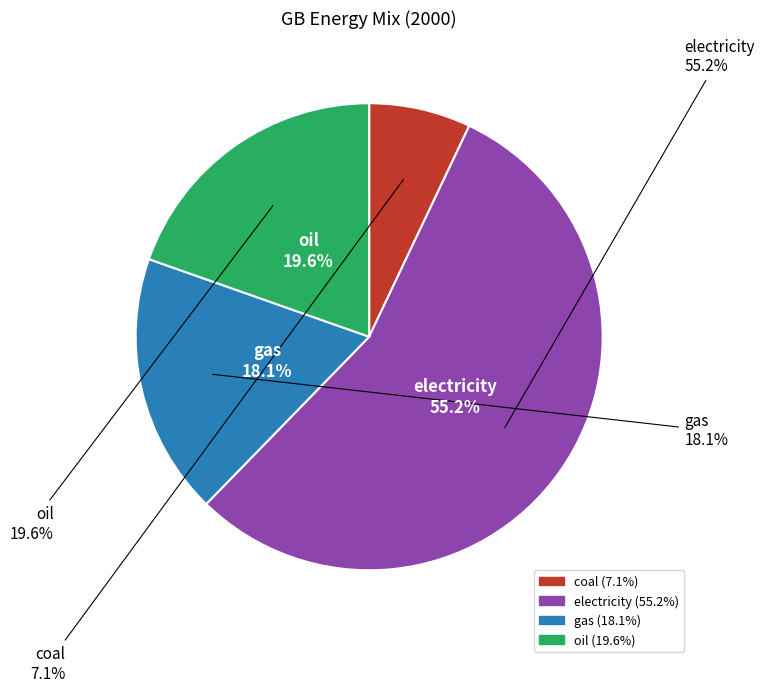

Which slice represents more than half of the pie?

electricity